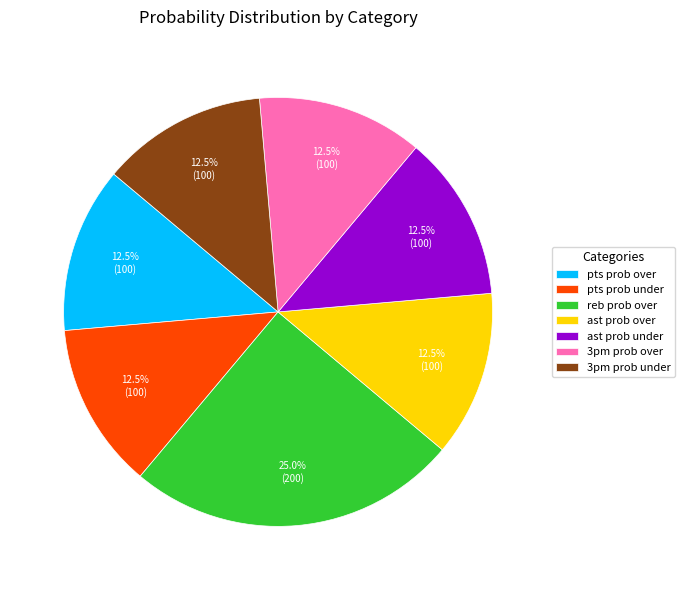

Which slice is the largest?

reb prob over